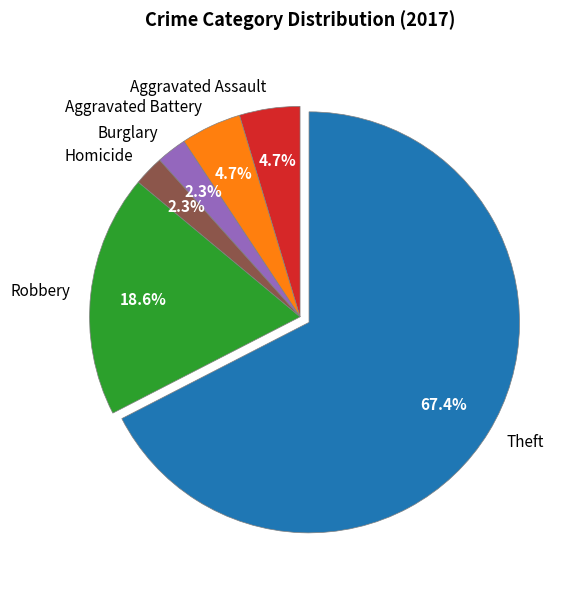

Does Theft represent more than half of the total?

Yes